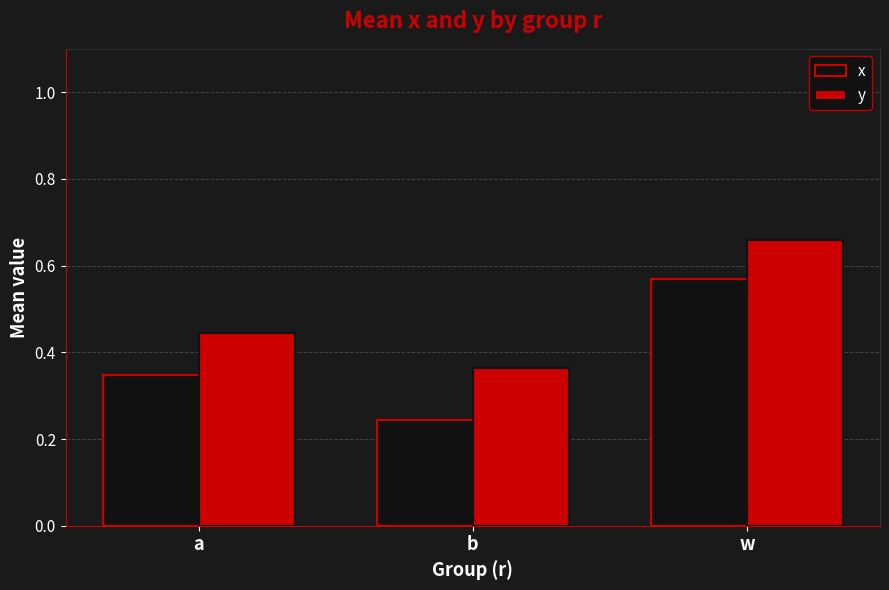

Which category has the lowest value in the y series?

b